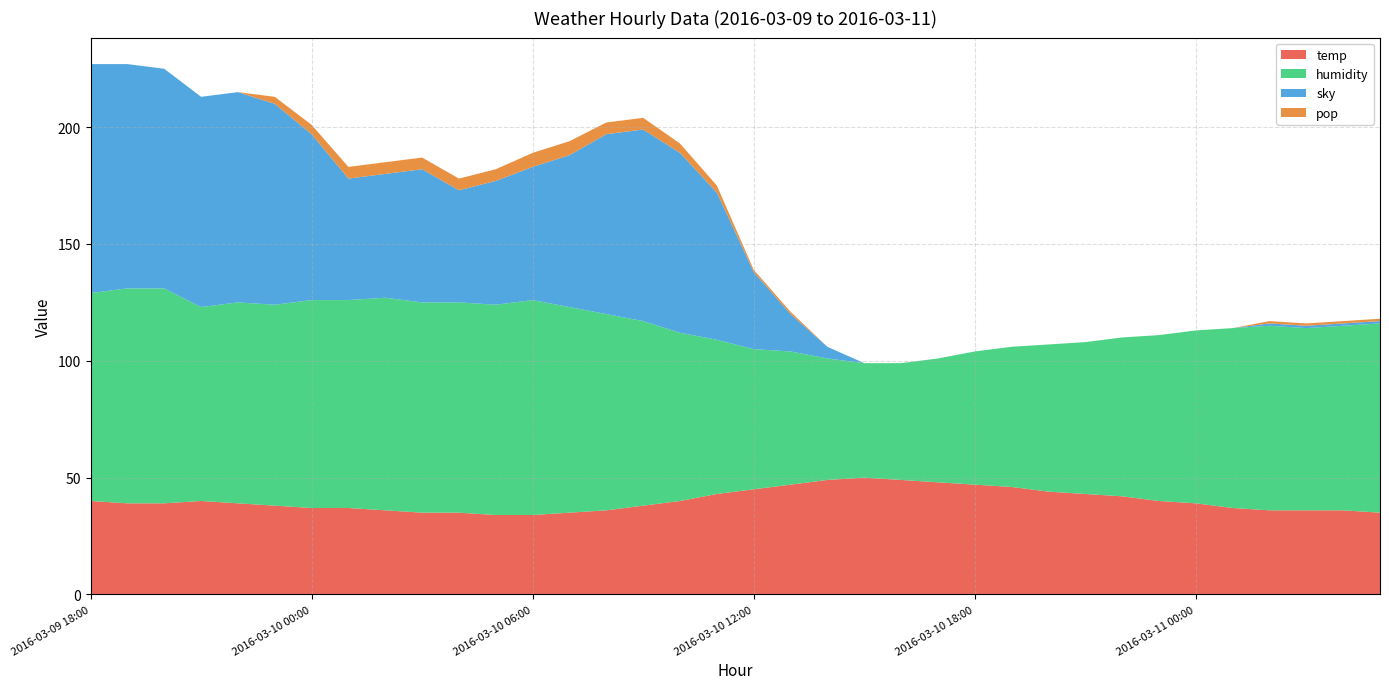

Reading right to left, transcribe all the data shown in this chart.

temp: 2016-03-11 05:00=35	2016-03-11 04:00=36	2016-03-11 03:00=36	2016-03-11 02:00=36	2016-03-11 01:00=37	2016-03-11 00:00=39	2016-03-10 23:00=40	2016-03-10 22:00=42	2016-03-10 21:00=43	2016-03-10 20:00=44	2016-03-10 19:00=46	2016-03-10 18:00=47	2016-03-10 17:00=48	2016-03-10 16:00=49	2016-03-10 15:00=50	2016-03-10 14:00=49	2016-03-10 13:00=47	2016-03-10 12:00=45	2016-03-10 11:00=43	2016-03-10 10:00=40	2016-03-10 09:00=38	2016-03-10 08:00=36	2016-03-10 07:00=35	2016-03-10 06:00=34	2016-03-10 05:00=34	2016-03-10 04:00=35	2016-03-10 03:00=35	2016-03-10 02:00=36	2016-03-10 01:00=37	2016-03-10 00:00=37	2016-03-09 23:00=38	2016-03-09 22:00=39	2016-03-09 21:00=40	2016-03-09 20:00=39	2016-03-09 19:00=39	2016-03-09 18:00=40
humidity: 2016-03-11 05:00=81	2016-03-11 04:00=79	2016-03-11 03:00=78	2016-03-11 02:00=79	2016-03-11 01:00=77	2016-03-11 00:00=74	2016-03-10 23:00=71	2016-03-10 22:00=68	2016-03-10 21:00=65	2016-03-10 20:00=63	2016-03-10 19:00=60	2016-03-10 18:00=57	2016-03-10 17:00=53	2016-03-10 16:00=50	2016-03-10 15:00=49	2016-03-10 14:00=52	2016-03-10 13:00=57	2016-03-10 12:00=60	2016-03-10 11:00=66	2016-03-10 10:00=72	2016-03-10 09:00=79	2016-03-10 08:00=84	2016-03-10 07:00=88	2016-03-10 06:00=92	2016-03-10 05:00=90	2016-03-10 04:00=90	2016-03-10 03:00=90	2016-03-10 02:00=91	2016-03-10 01:00=89	2016-03-10 00:00=89	2016-03-09 23:00=86	2016-03-09 22:00=86	2016-03-09 21:00=83	2016-03-09 20:00=92	2016-03-09 19:00=92	2016-03-09 18:00=89
sky: 2016-03-11 05:00=1	2016-03-11 04:00=1	2016-03-11 03:00=1	2016-03-11 02:00=1	2016-03-11 01:00=0	2016-03-11 00:00=0	2016-03-10 23:00=0	2016-03-10 22:00=0	2016-03-10 21:00=0	2016-03-10 20:00=0	2016-03-10 19:00=0	2016-03-10 18:00=0	2016-03-10 17:00=0	2016-03-10 16:00=0	2016-03-10 15:00=0	2016-03-10 14:00=5	2016-03-10 13:00=16	2016-03-10 12:00=33	2016-03-10 11:00=63	2016-03-10 10:00=77	2016-03-10 09:00=82	2016-03-10 08:00=77	2016-03-10 07:00=65	2016-03-10 06:00=57	2016-03-10 05:00=53	2016-03-10 04:00=48	2016-03-10 03:00=57	2016-03-10 02:00=53	2016-03-10 01:00=52	2016-03-10 00:00=71	2016-03-09 23:00=86	2016-03-09 22:00=90	2016-03-09 21:00=90	2016-03-09 20:00=94	2016-03-09 19:00=96	2016-03-09 18:00=98
pop: 2016-03-11 05:00=1	2016-03-11 04:00=1	2016-03-11 03:00=1	2016-03-11 02:00=1	2016-03-11 01:00=0	2016-03-11 00:00=0	2016-03-10 23:00=0	2016-03-10 22:00=0	2016-03-10 21:00=0	2016-03-10 20:00=0	2016-03-10 19:00=0	2016-03-10 18:00=0	2016-03-10 17:00=0	2016-03-10 16:00=0	2016-03-10 15:00=0	2016-03-10 14:00=0	2016-03-10 13:00=1	2016-03-10 12:00=1	2016-03-10 11:00=3	2016-03-10 10:00=4	2016-03-10 09:00=5	2016-03-10 08:00=5	2016-03-10 07:00=6	2016-03-10 06:00=6	2016-03-10 05:00=5	2016-03-10 04:00=5	2016-03-10 03:00=5	2016-03-10 02:00=5	2016-03-10 01:00=5	2016-03-10 00:00=4	2016-03-09 23:00=3	2016-03-09 22:00=0	2016-03-09 21:00=0	2016-03-09 20:00=0	2016-03-09 19:00=0	2016-03-09 18:00=0